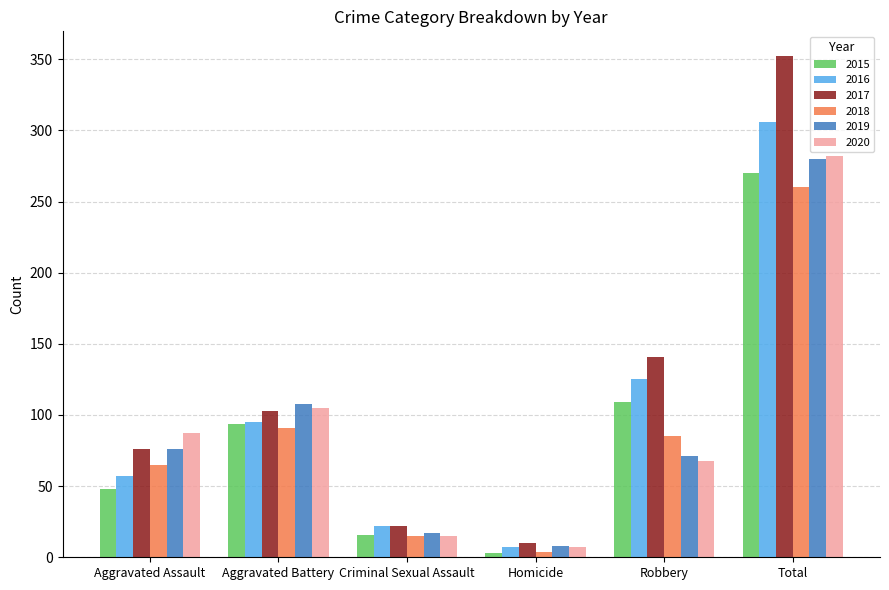

Which category has the lowest value across all series?

Homicide